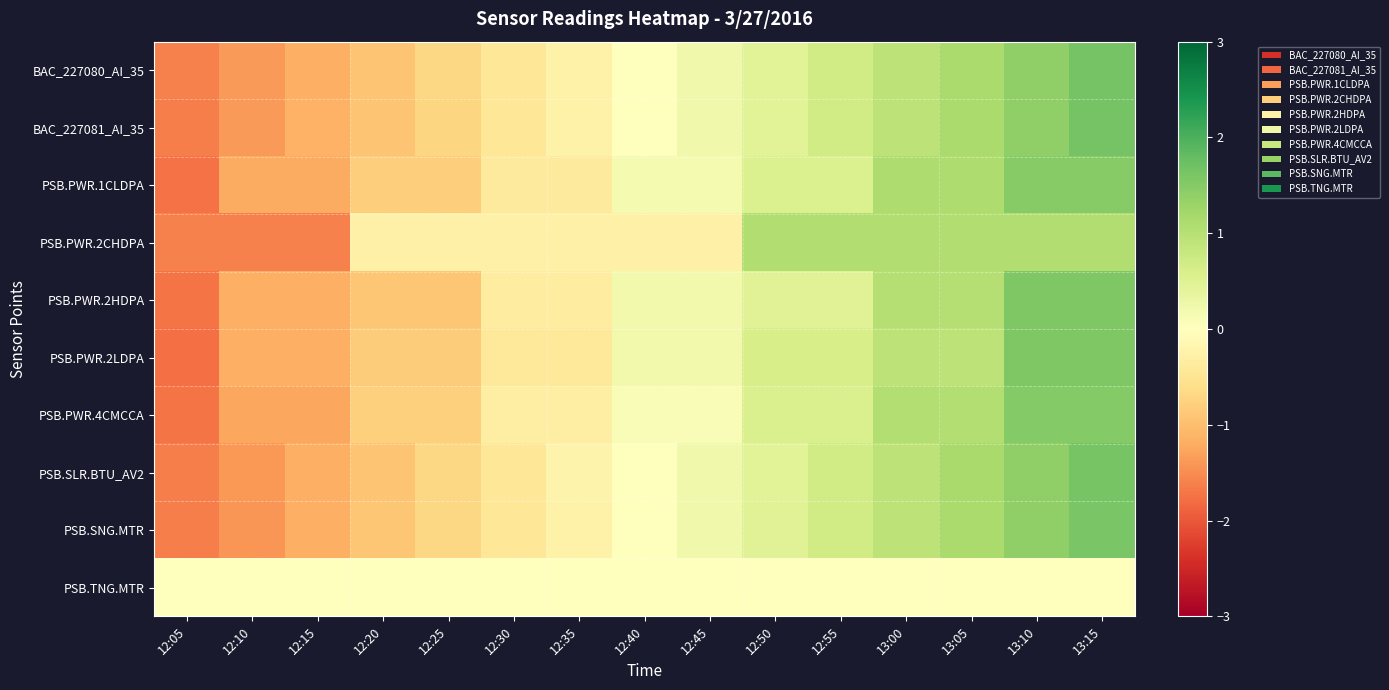

Rank the series at 12:50 from highest to lowest value.

PSB.PWR.2CHDPA, PSB.PWR.2LDPA, PSB.PWR.4CMCCA, PSB.PWR.1CLDPA, PSB.SNG.MTR, PSB.PWR.2HDPA, BAC_227081_AI_35, PSB.SLR.BTU_AV2, BAC_227080_AI_35, PSB.TNG.MTR